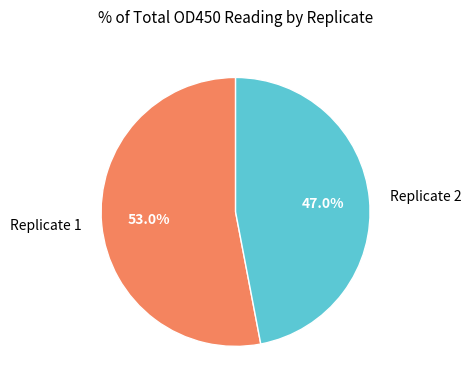

How many segments does this pie chart have?

2